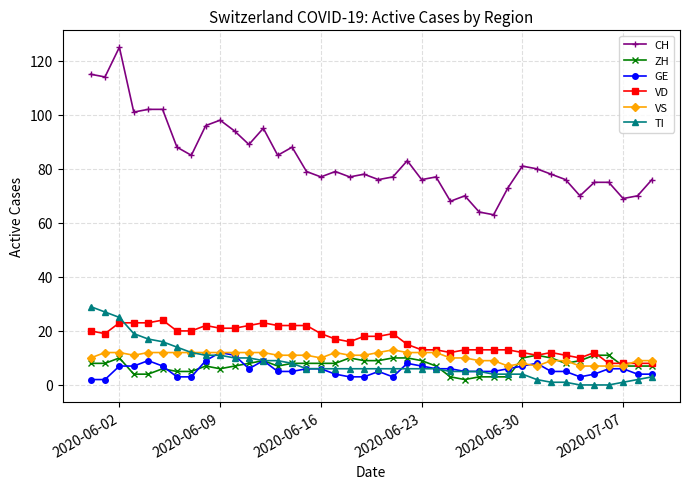

What is the minimum value for VS?

7